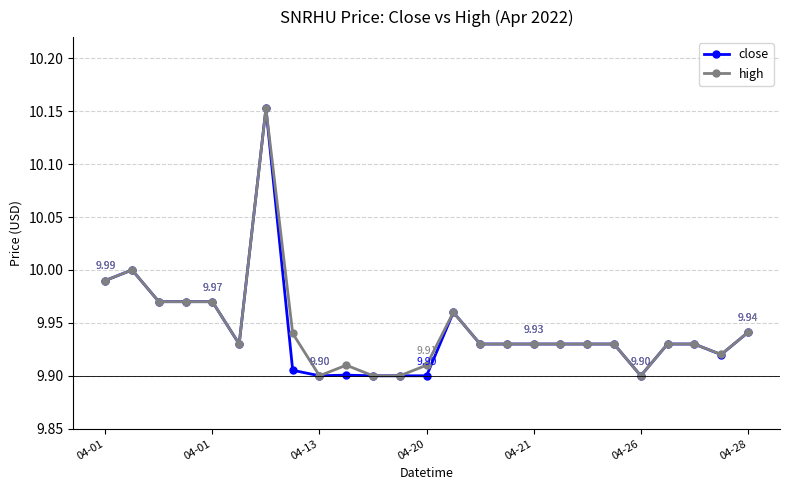

At how many categories does at least one series exceed 9?

25